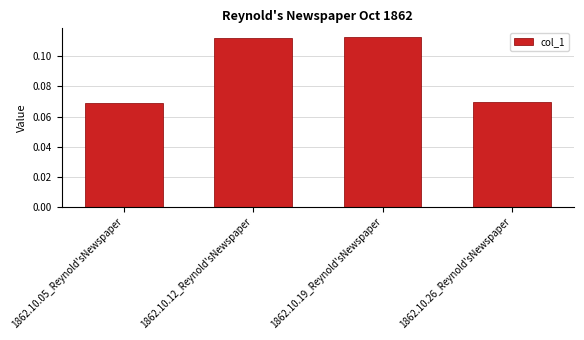

How many values are between 0 and 1?

4